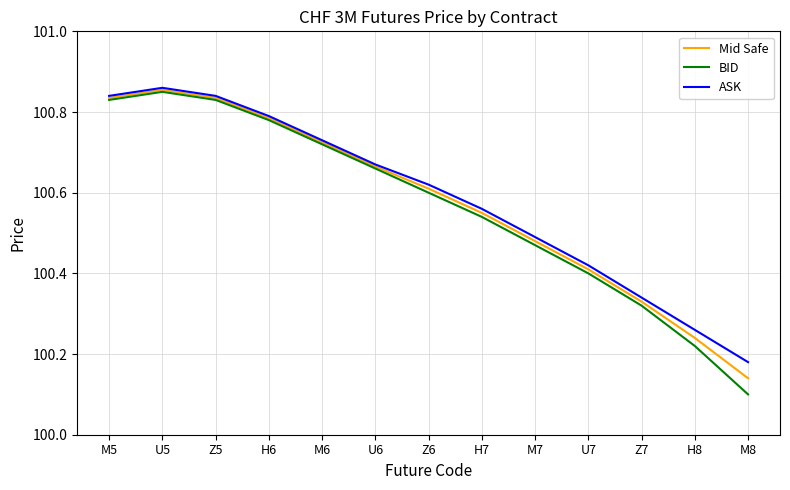

What position from the right is M8?

1